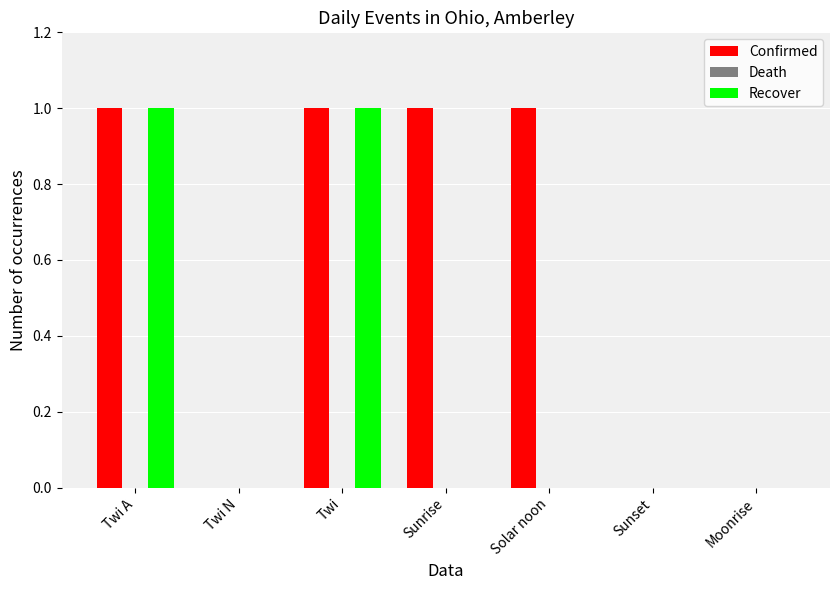

Is the value of Confirmed at Twi greater than the value of Recover at Sunrise?

Yes